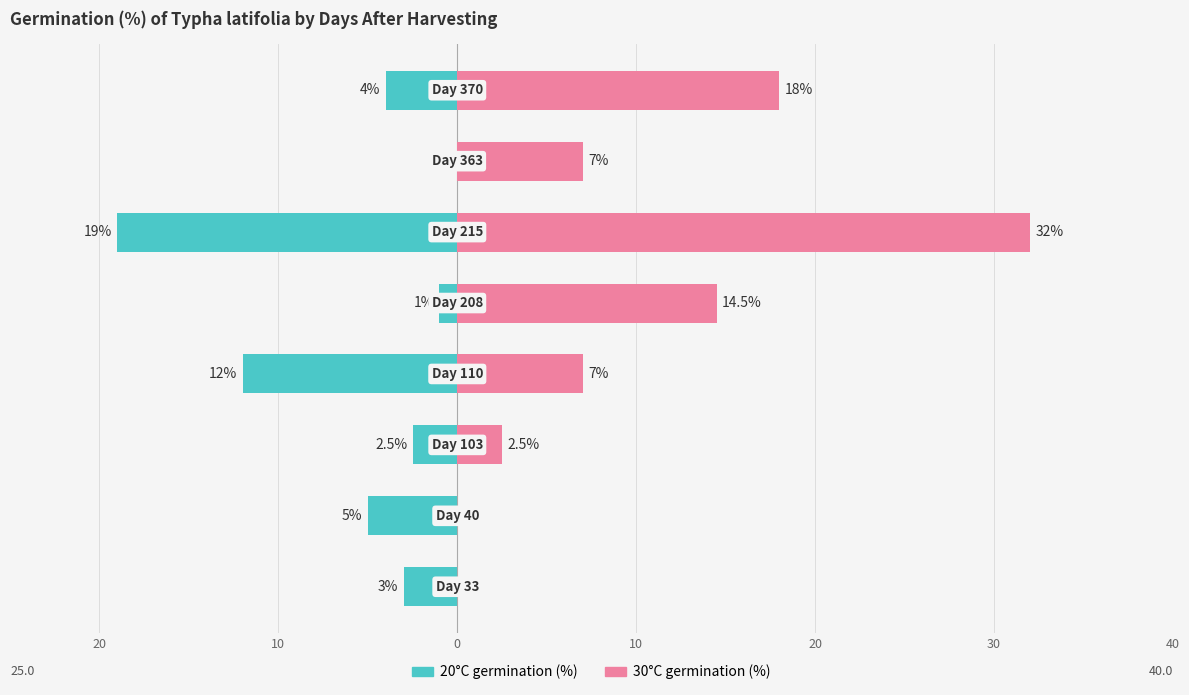

At how many categories does at least one series exceed -10?

8